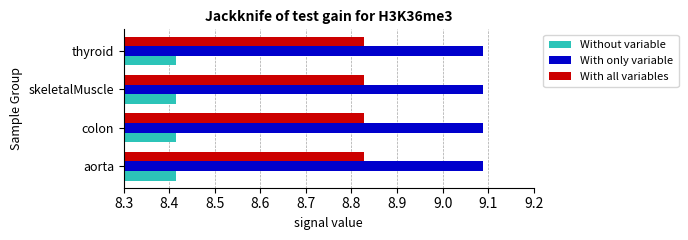

The value of Without variable at skeletalMuscle is 12.8. True or false?

False